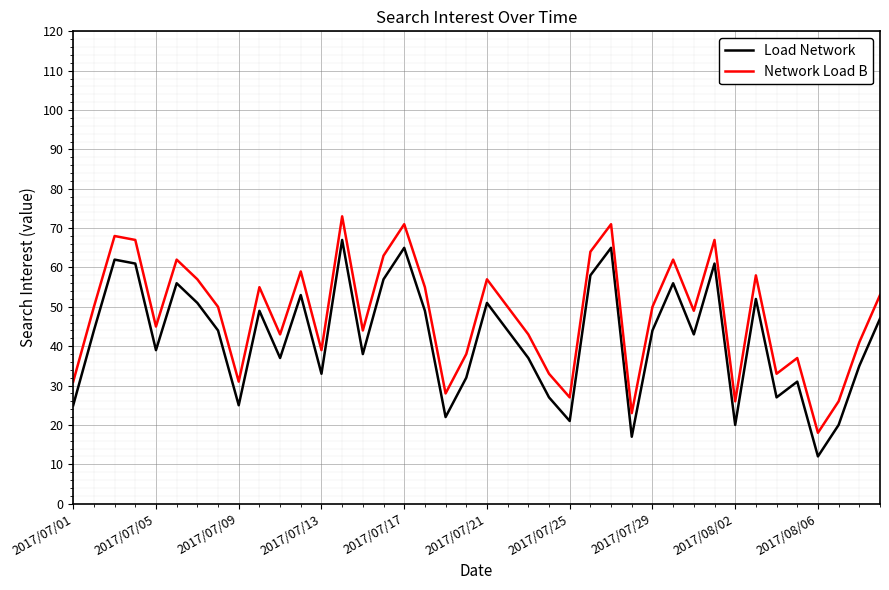

Which series has the largest total across all categories?

Network Load B